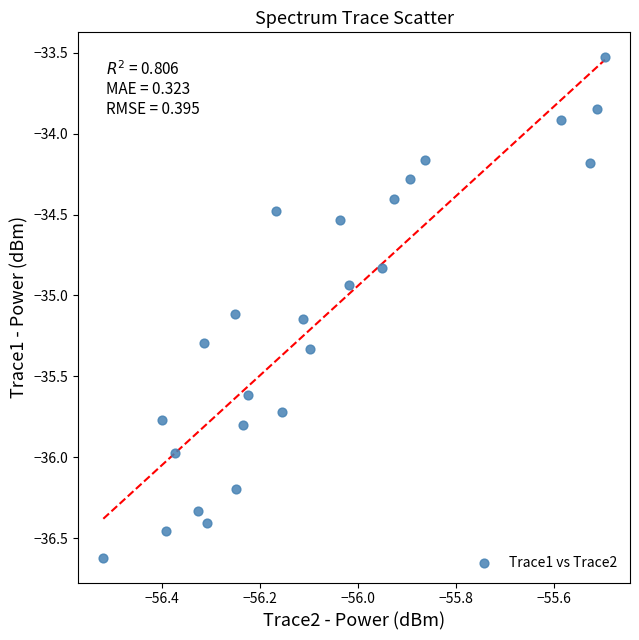

What is the range of X values (max minus min)?

1.0